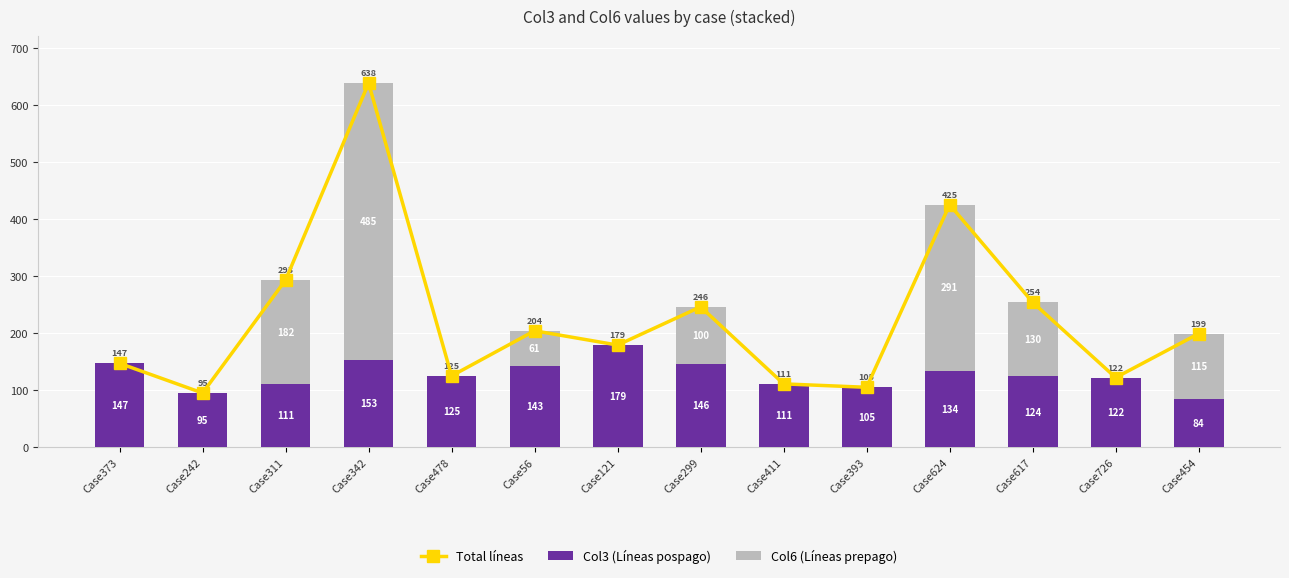

What is the sum of the Total líneas values at Case393 and Case311?

398